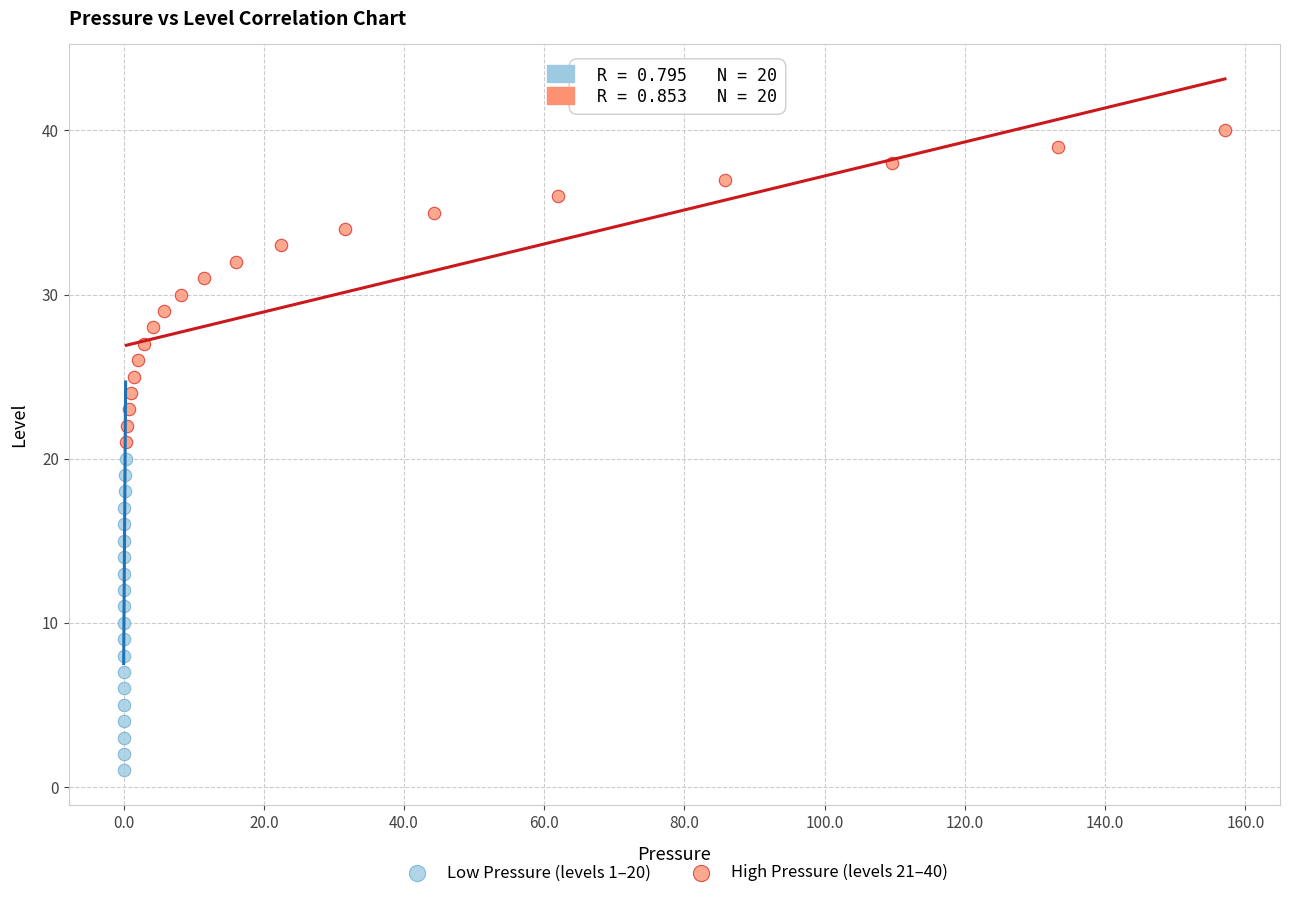

What are all the series names shown in the legend?

Low Pressure (levels 1–20), High Pressure (levels 21–40)